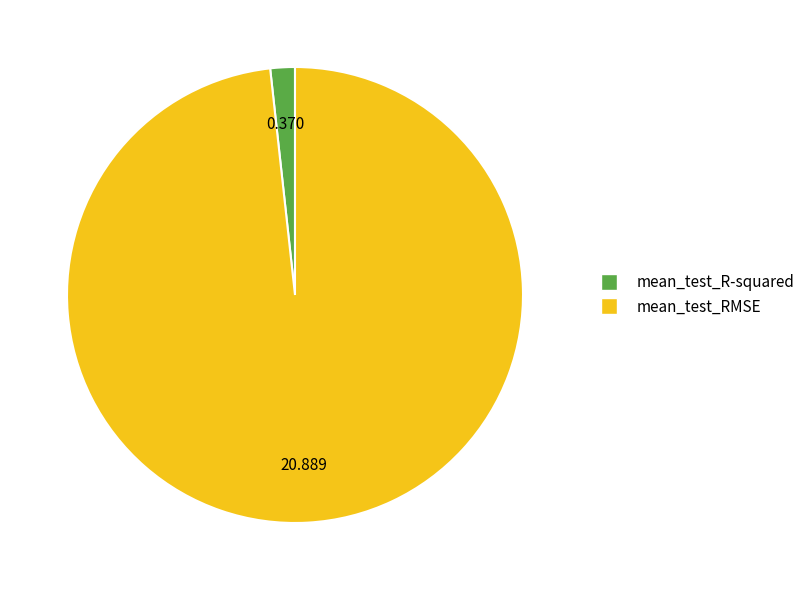

Is it true that mean_test_R-squared is 13% of the pie?

False